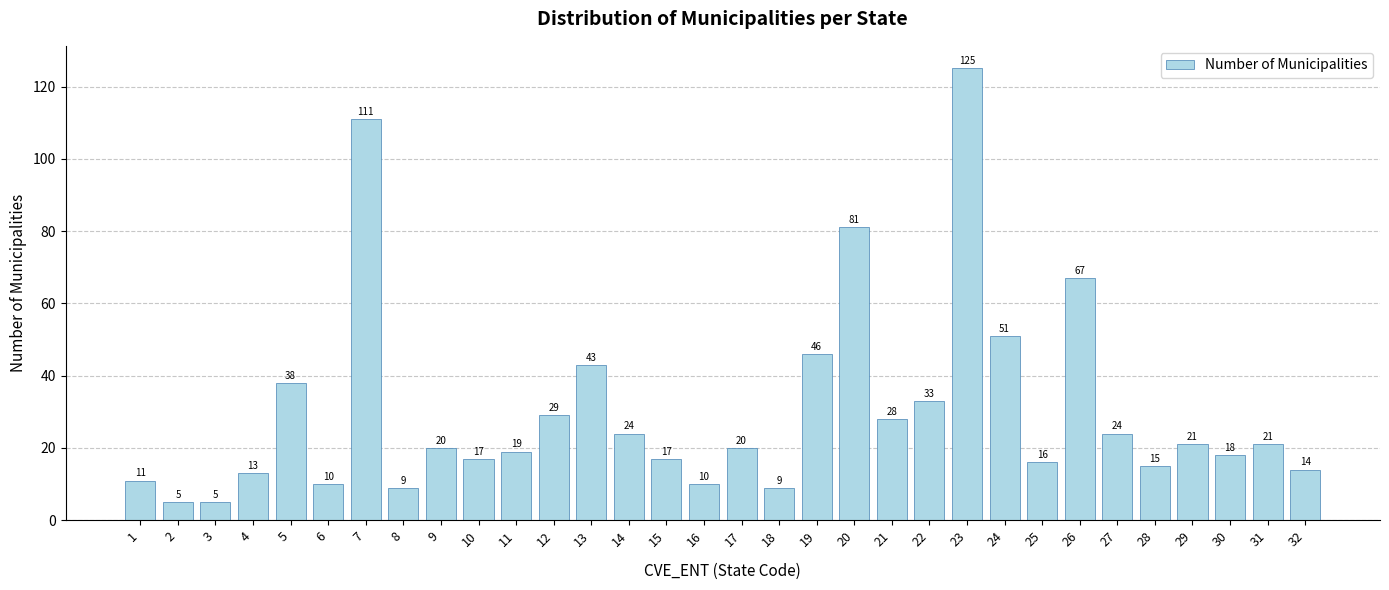

How many values are below 20?

15